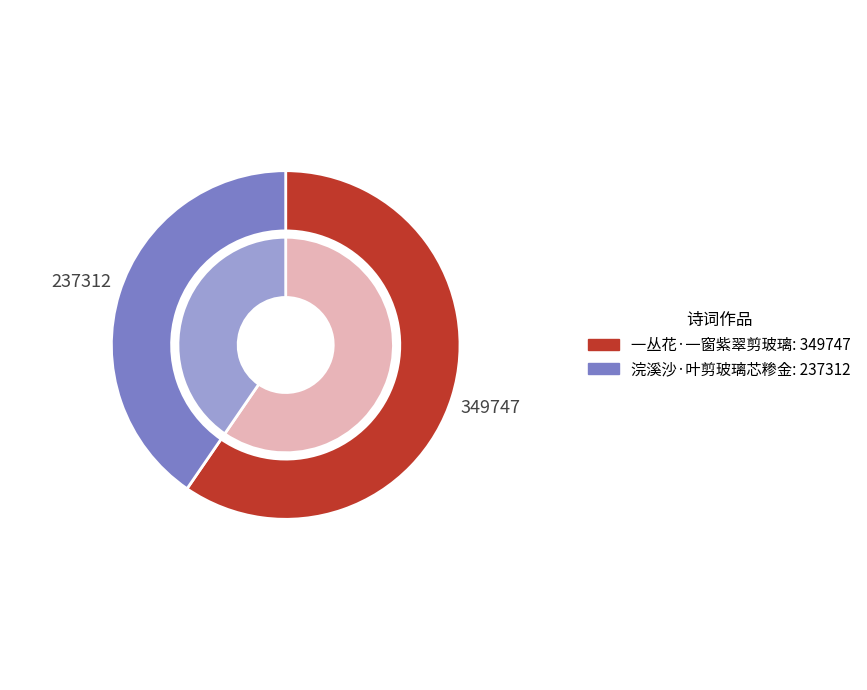

Do 一丛花·一窗紫翠剪玻璃 and 浣溪沙·叶剪玻璃芯糁金 together represent more than half of the pie?

Yes